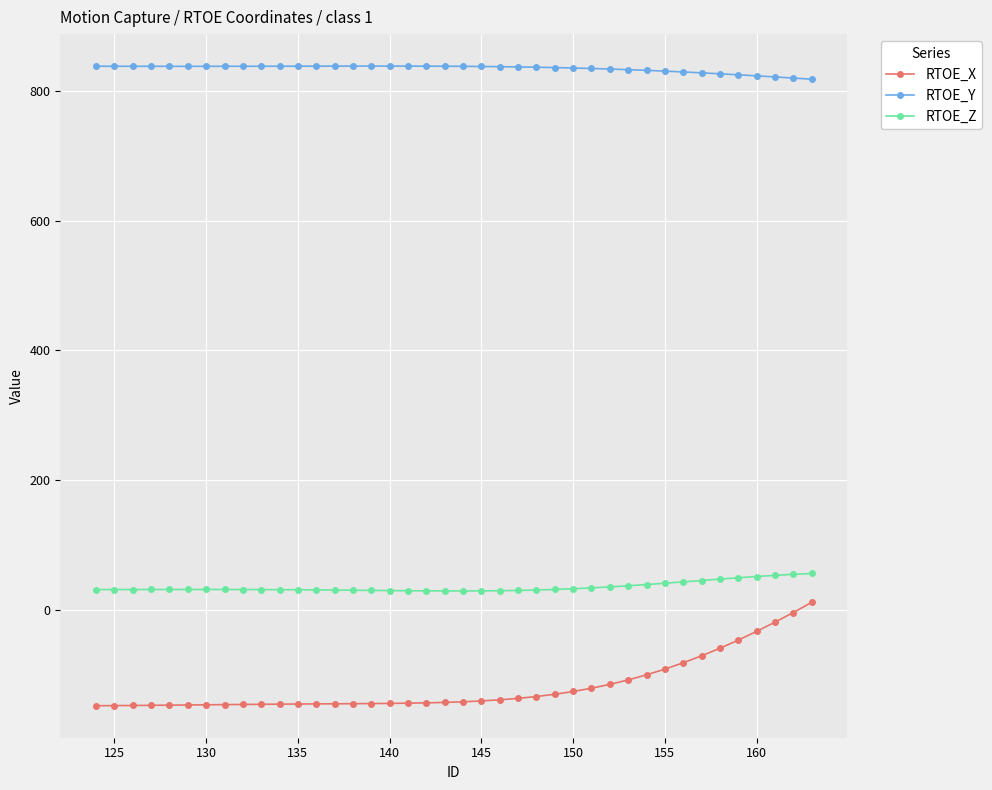

In RTOE_Z, how many points are higher than both neighbors (excluding endpoints)?

1